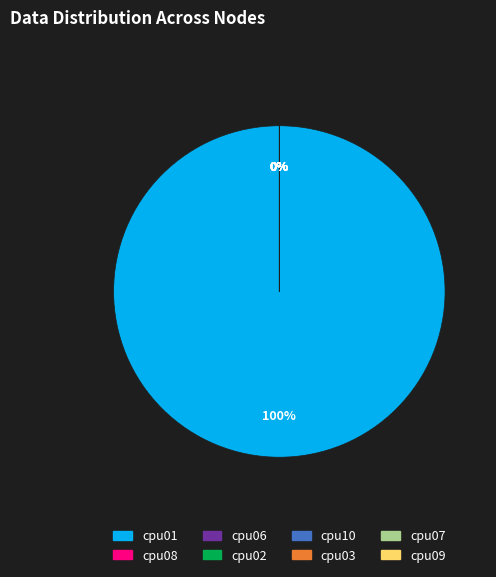

How many segments does this pie chart have?

8